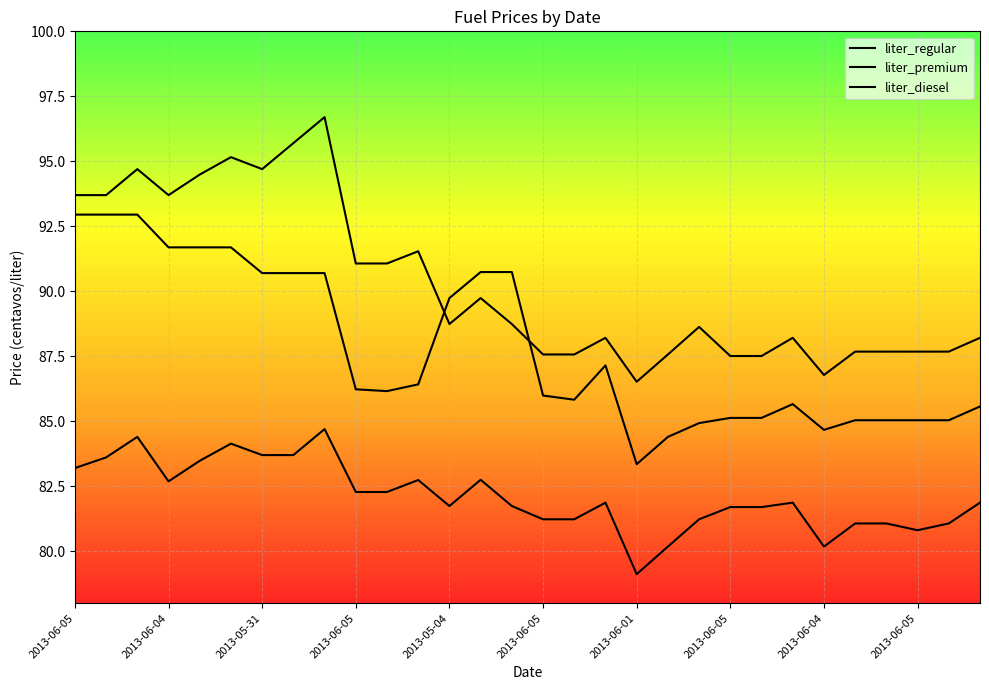

In liter_premium, how many points are higher than both neighbors (excluding endpoints)?

8